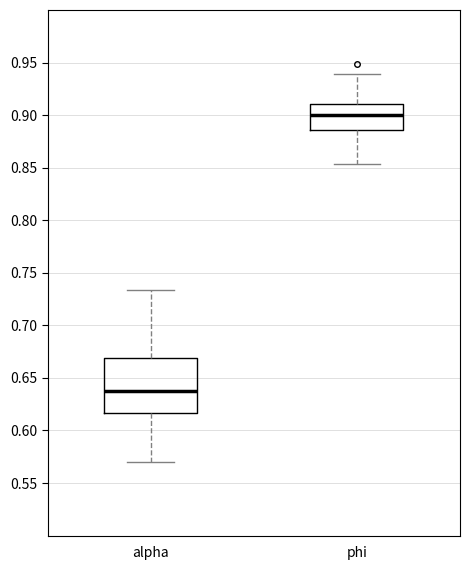

Where does the median line of the box for alpha sit on the y-axis? The values are not printed on the chart, so give them approximately, as read against the axis.

0.640